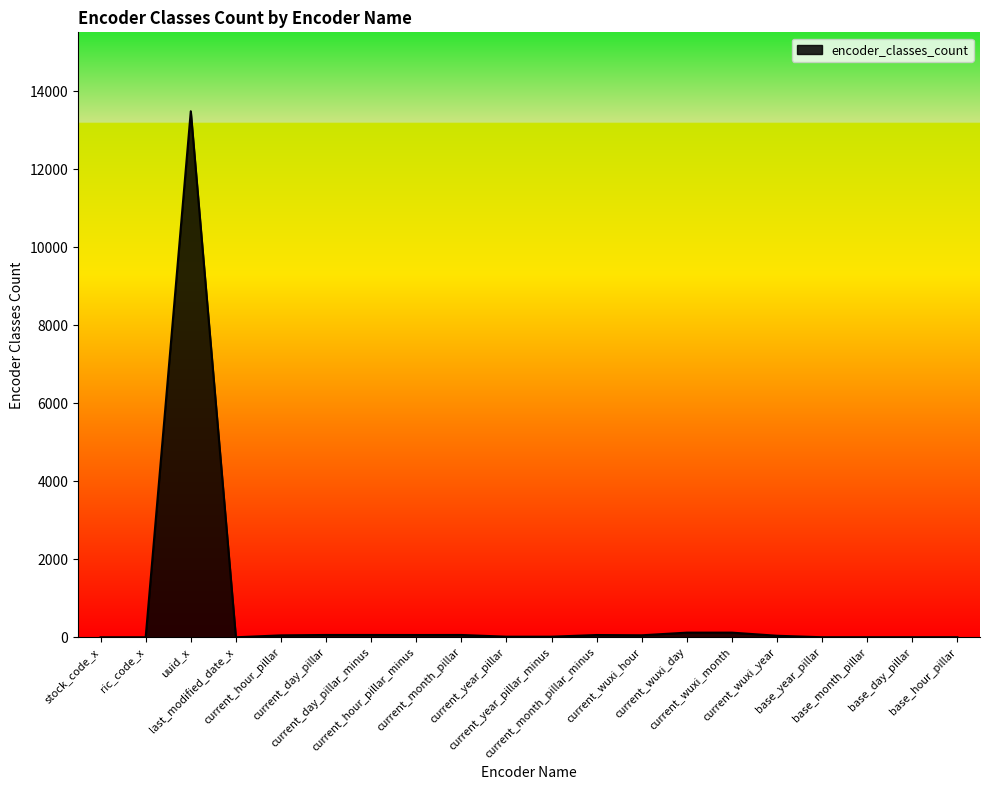

What is the difference between the maximum and minimum values?

13485